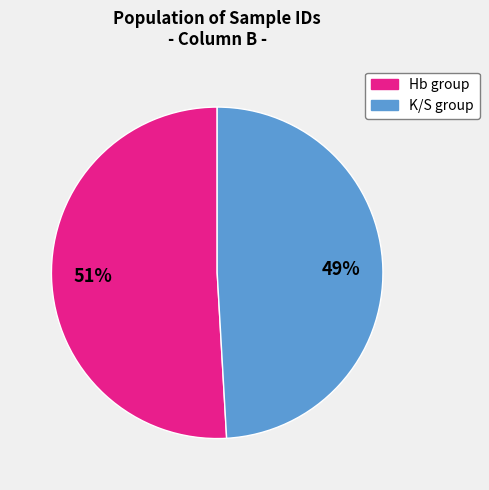

To the nearest percent, what is the difference between the largest and smallest slice percentages?

2%